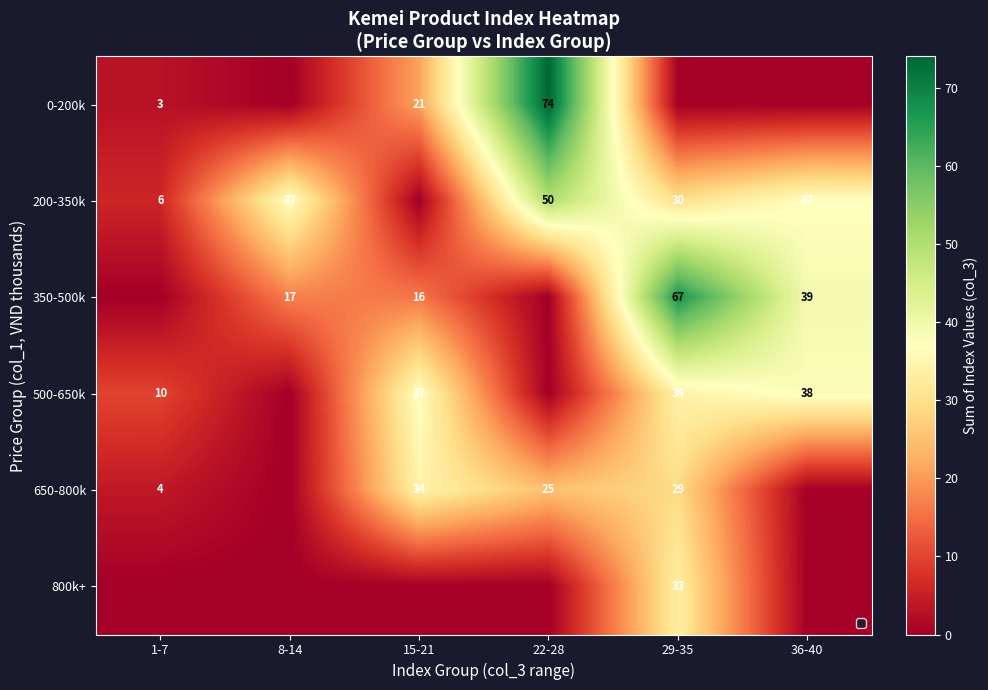

The value of 200-350k at 36-40 is 49. True or false?

False